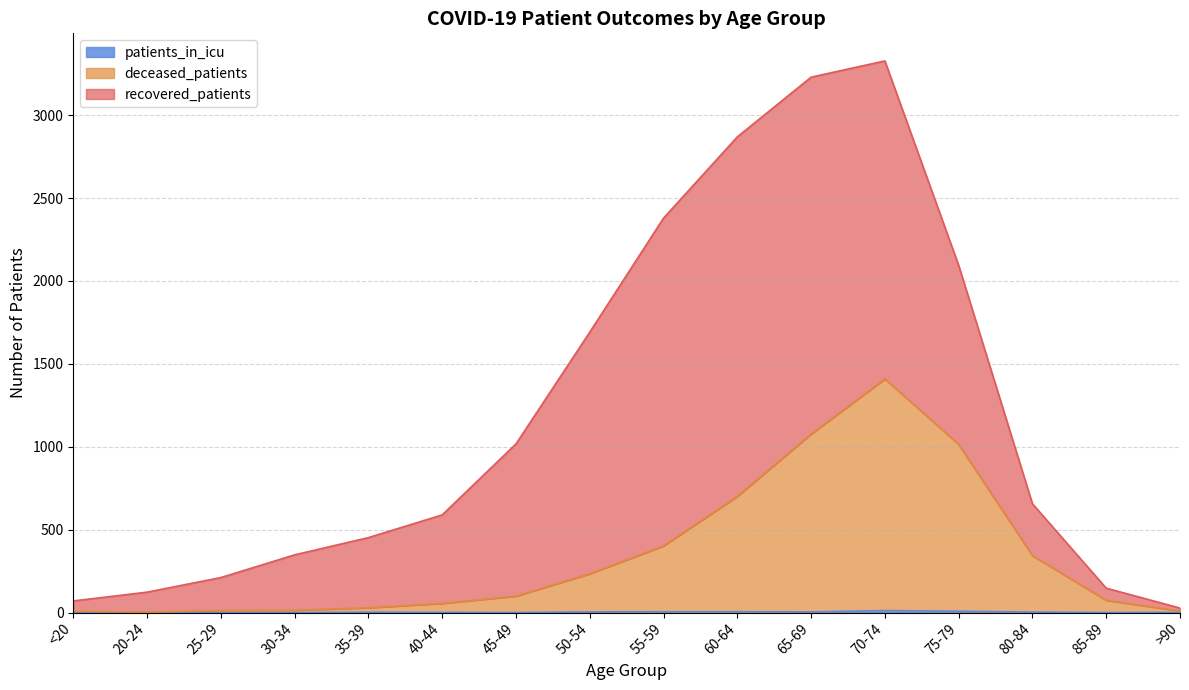

Where does the patients_in_icu series first go above 2?

50-54